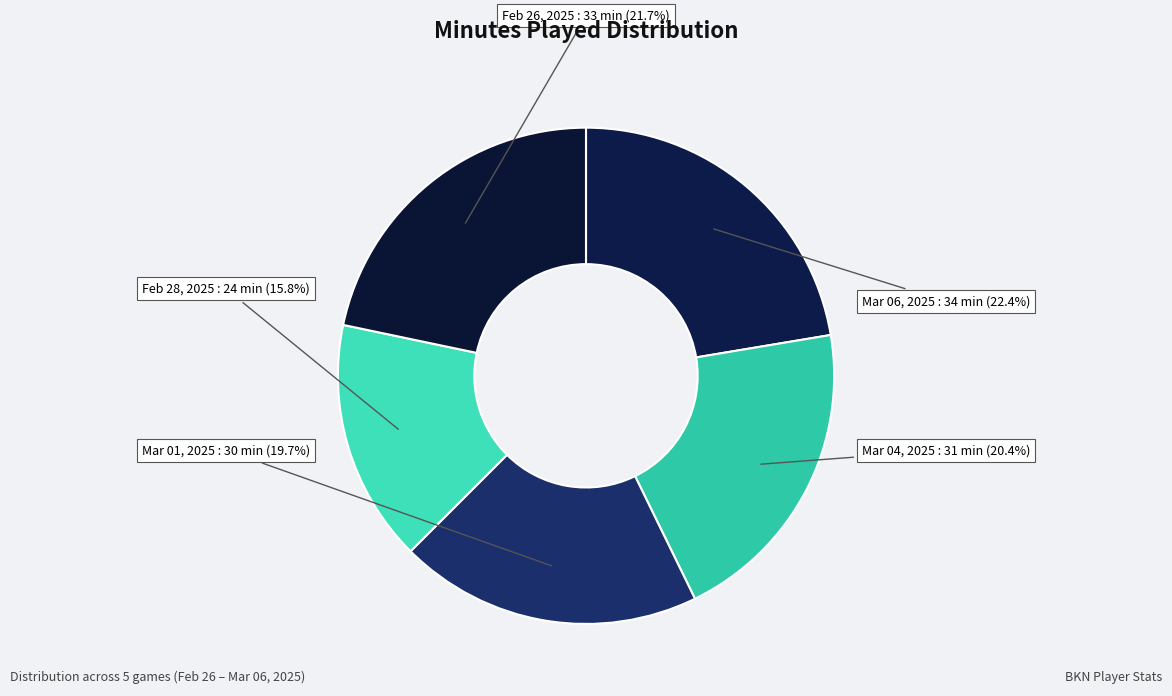

How many slices are in this pie chart?

5